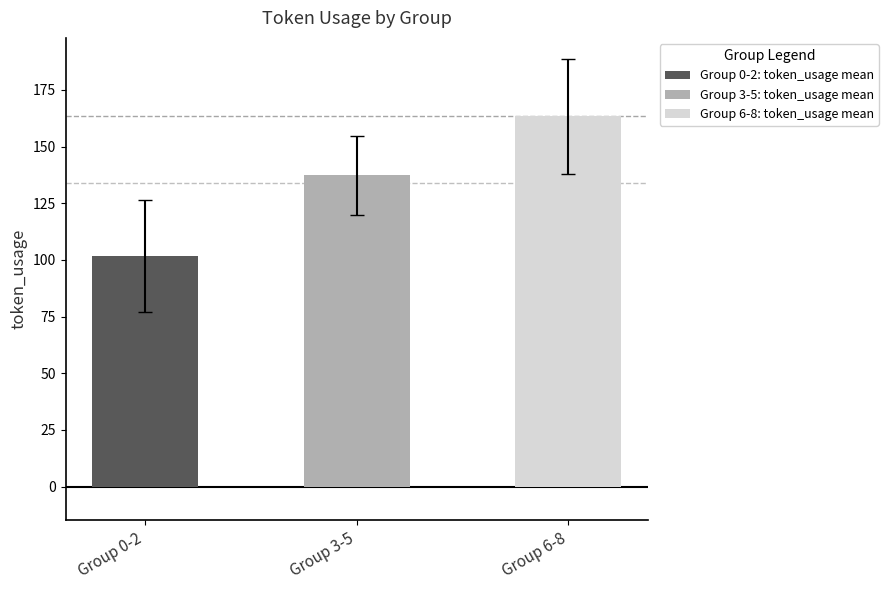

What is the change in value from Group 3-5 to Group 6-8?

+26.0